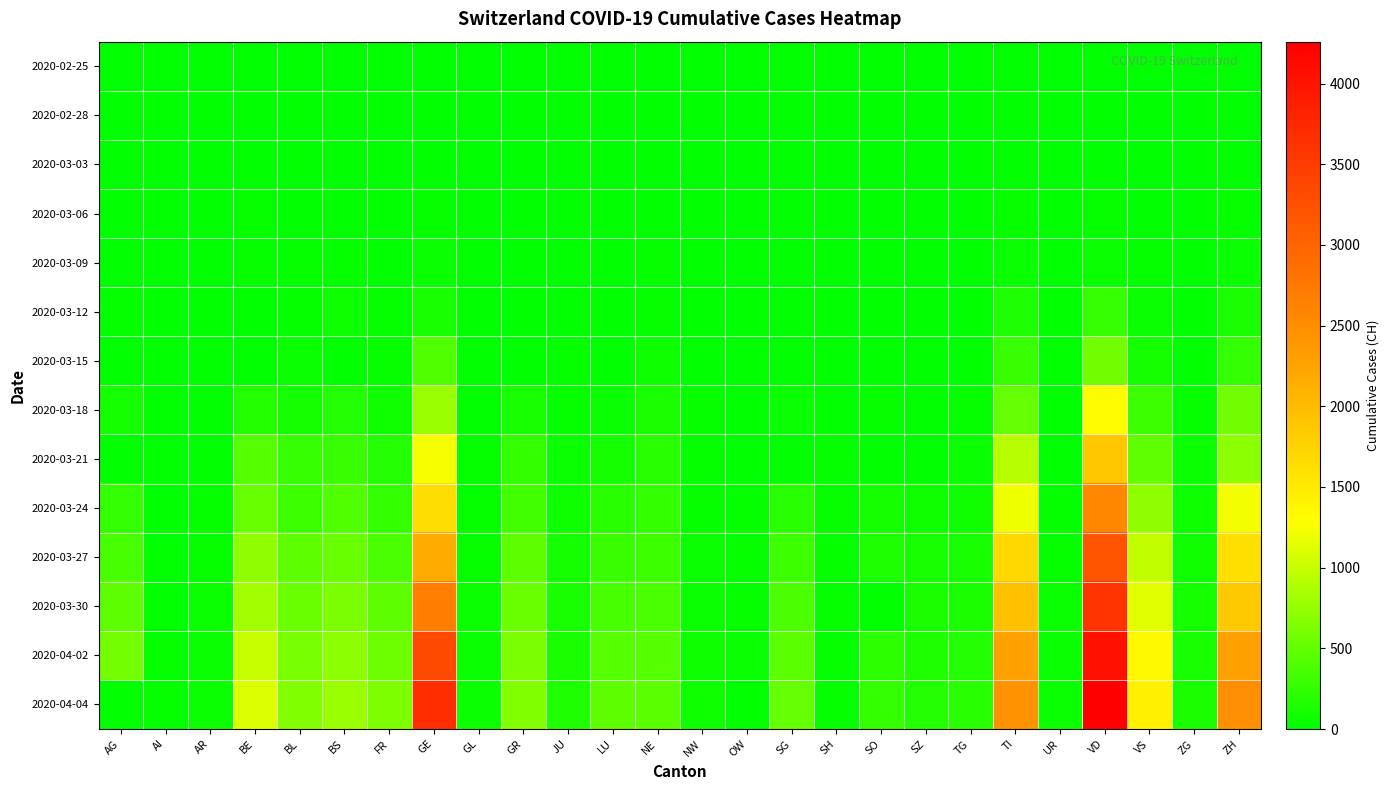

Reading right to left, what are all the values shown in this chart?

2020-02-25: ZH=0	ZG=0	VS=0	VD=0	UR=0	TI=0	TG=0	SZ=0	SO=0	SH=0	SG=0	OW=0	NW=0	NE=0	LU=0	JU=0	GR=0	GL=0	GE=0	FR=0	BS=0	BL=0	BE=0	AR=0	AI=0	AG=0
2020-02-28: ZH=2	ZG=0	VS=1	VD=0	UR=0	TI=1	TG=0	SZ=0	SO=0	SH=0	SG=0	OW=0	NW=0	NE=0	LU=0	JU=1	GR=0	GL=0	GE=4	FR=0	BS=1	BL=1	BE=1	AR=0	AI=0	AG=1
2020-03-03: ZH=14	ZG=1	VS=3	VD=0	UR=0	TI=8	TG=0	SZ=1	SO=0	SH=0	SG=0	OW=0	NW=0	NE=1	LU=0	JU=2	GR=0	GL=0	GE=14	FR=0	BS=3	BL=2	BE=0	AR=0	AI=0	AG=6
2020-03-06: ZH=30	ZG=3	VS=6	VD=23	UR=0	TI=28	TG=0	SZ=6	SO=1	SH=0	SG=2	OW=0	NW=0	NE=13	LU=0	JU=4	GR=0	GL=0	GE=21	FR=0	BS=15	BL=6	BE=17	AR=0	AI=0	AG=12
2020-03-09: ZH=50	ZG=10	VS=17	VD=51	UR=0	TI=61	TG=0	SZ=0	SO=0	SH=0	SG=0	OW=0	NW=0	NE=27	LU=0	JU=7	GR=0	GL=0	GE=50	FR=11	BS=28	BL=20	BE=34	AR=2	AI=0	AG=14
2020-03-12: ZH=141	ZG=11	VS=53	VD=277	UR=2	TI=163	TG=0	SZ=0	SO=0	SH=1	SG=15	OW=0	NW=5	NE=46	LU=0	JU=12	GR=0	GL=3	GE=123	FR=22	BS=73	BL=26	BE=0	AR=5	AI=0	AG=27
2020-03-15: ZH=251	ZG=13	VS=115	VD=566	UR=0	TI=293	TG=0	SZ=13	SO=0	SH=1	SG=0	OW=0	NW=8	NE=74	LU=0	JU=19	GR=0	GL=10	GE=403	FR=40	BS=0	BL=54	BE=0	AR=0	AI=0	AG=0
2020-03-18: ZH=569	ZG=33	VS=312	VD=1305	UR=5	TI=511	TG=32	SZ=0	SO=43	SH=8	SG=61	OW=0	NW=18	NE=146	LU=65	JU=32	GR=128	GL=14	GE=778	FR=86	BS=181	BL=116	BE=193	AR=11	AI=0	AG=101
2020-03-21: ZH=712	ZG=53	VS=498	VD=1875	UR=12	TI=916	TG=57	SZ=0	SO=0	SH=28	SG=0	OW=0	NW=33	NE=200	LU=109	JU=54	GR=258	GL=25	GE=1241	FR=167	BS=297	BL=282	BE=418	AR=0	AI=0	AG=0
2020-03-24: ZH=1224	ZG=72	VS=728	VD=2548	UR=25	TI=1209	TG=88	SZ=97	SO=104	SH=34	SG=200	OW=25	NW=42	NE=265	LU=205	JU=82	GR=343	GL=33	GE=1632	FR=255	BS=410	BL=306	BE=532	AR=33	AI=8	AG=266
2020-03-27: ZH=1630	ZG=94	VS=968	VD=3179	UR=40	TI=1688	TG=118	SZ=119	SO=157	SH=37	SG=306	OW=37	NW=54	NE=316	LU=287	JU=114	GR=474	GL=47	GE=2169	FR=369	BS=530	BL=466	BE=718	AR=44	AI=12	AG=364
2020-03-30: ZH=1862	ZG=112	VS=1144	VD=3607	UR=53	TI=1962	TG=149	SZ=135	SO=0	SH=42	SG=389	OW=46	NW=63	NE=378	LU=351	JU=128	GR=535	GL=51	GE=2682	FR=477	BS=617	BL=539	BE=826	AR=50	AI=14	AG=481
2020-04-02: ZH=2306	ZG=131	VS=1334	VD=4052	UR=60	TI=2271	TG=180	SZ=155	SO=227	SH=47	SG=455	OW=51	NW=76	NE=430	LU=422	JU=149	GR=622	GL=58	GE=3354	FR=550	BS=714	BL=610	BE=1003	AR=64	AI=20	AG=592
2020-04-04: ZH=2467	ZG=146	VS=1416	VD=4260	UR=66	TI=2442	TG=209	SZ=168	SO=250	SH=47	SG=504	OW=0	NW=80	NE=452	LU=469	JU=154	GR=657	GL=61	GE=3685	FR=638	BS=767	BL=656	BE=1106	AR=66	AI=21	AG=0